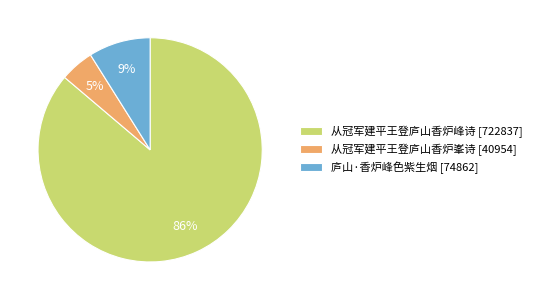

Is the sum of 从冠军建平王登庐山香炉峯诗 and 从冠军建平王登庐山香炉峰诗 greater than half?

Yes